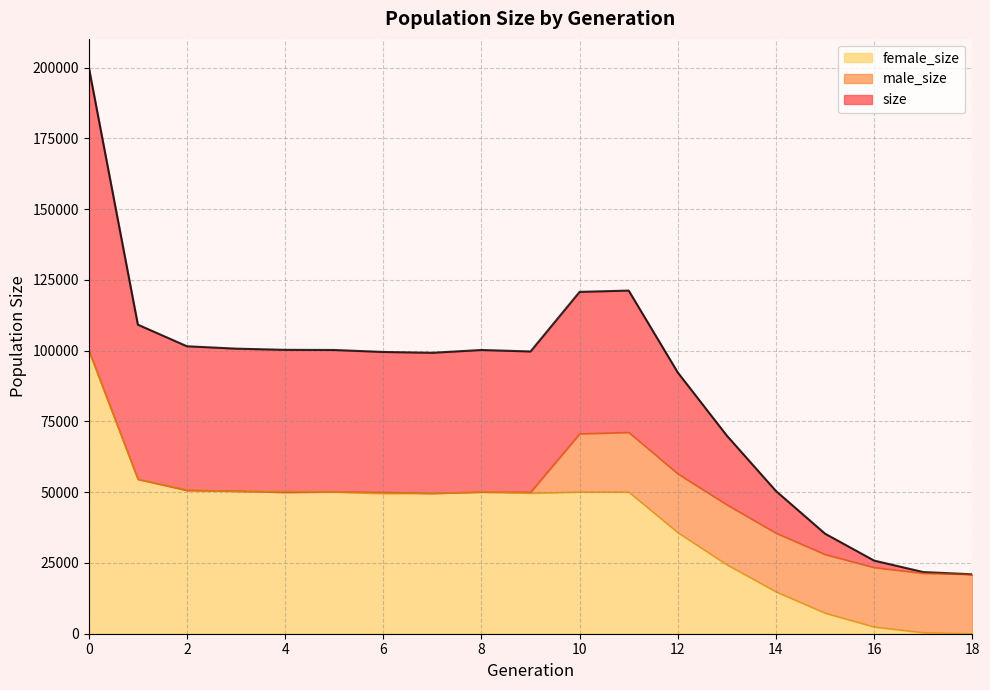

How many data points in male_size are less than 50038?

9